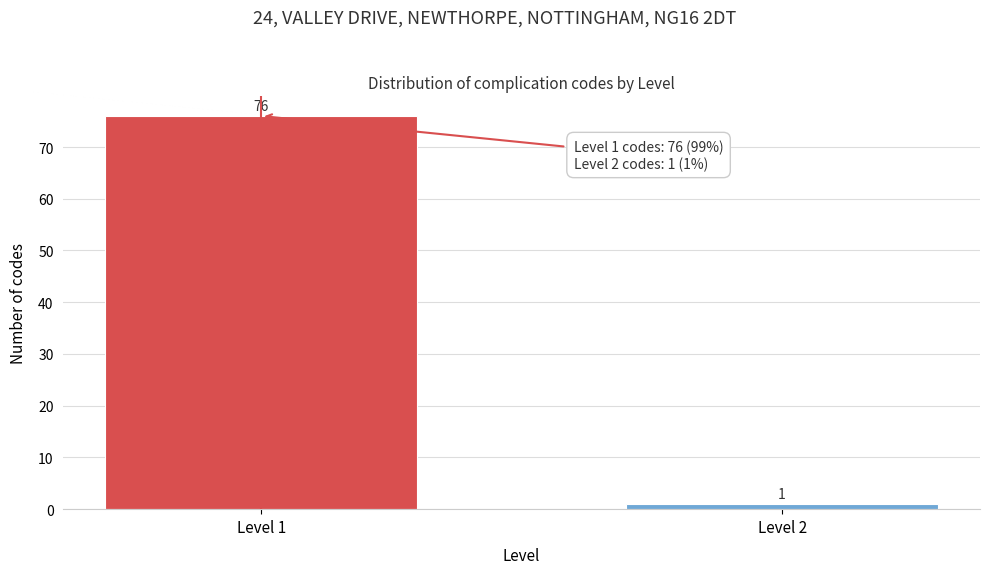

Reading left to right, extract all data points from this chart.

76	1